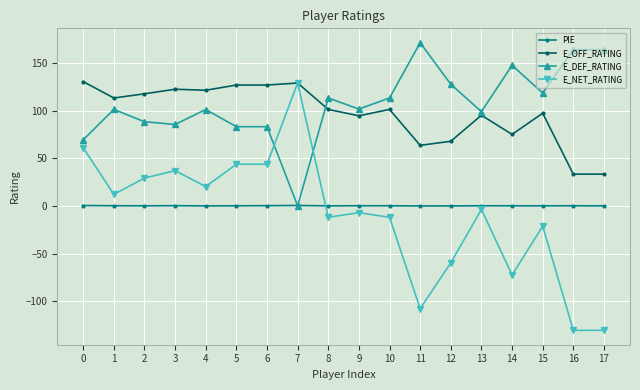

True or false: E_DEF_RATING has more than 0 points higher than both neighbors.

True